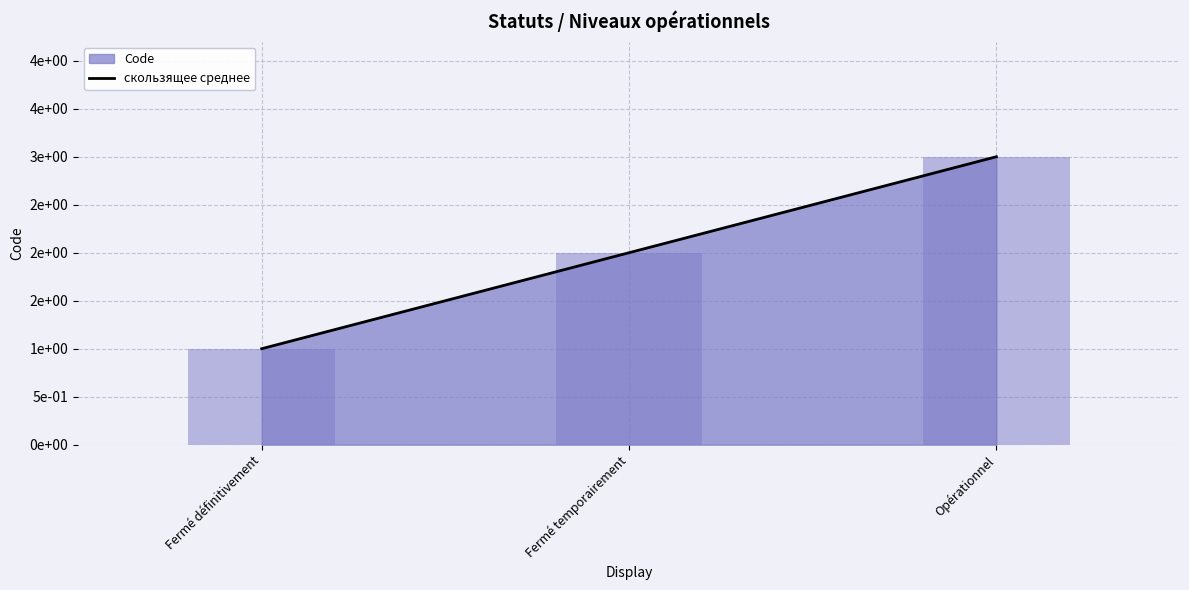

What is the change in value from Fermé définitivement to Opérationnel?

+2